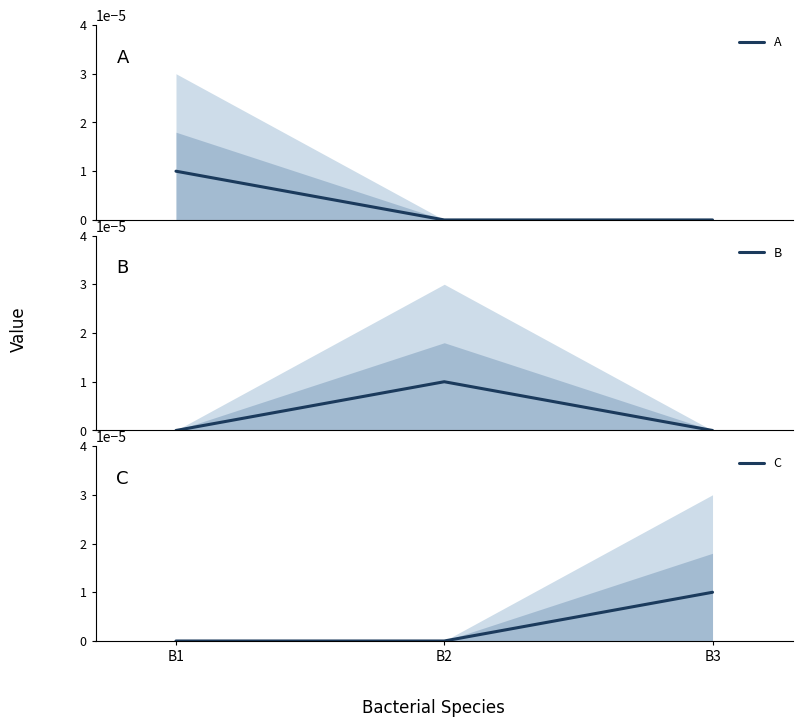

Which series has the largest range (max minus min)?

A